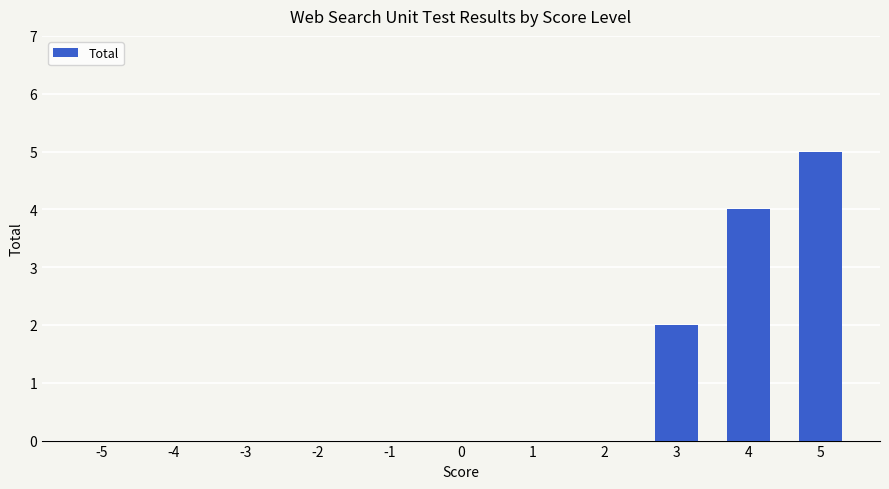

Reading left to right, what are all the values shown in this chart?

0	0	0	0	0	0	0	0	2	4	5